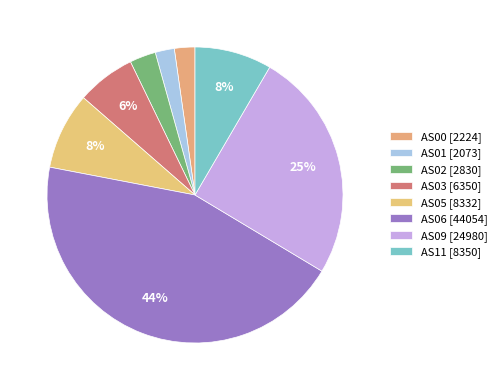

Count the number of slices in the pie.

8